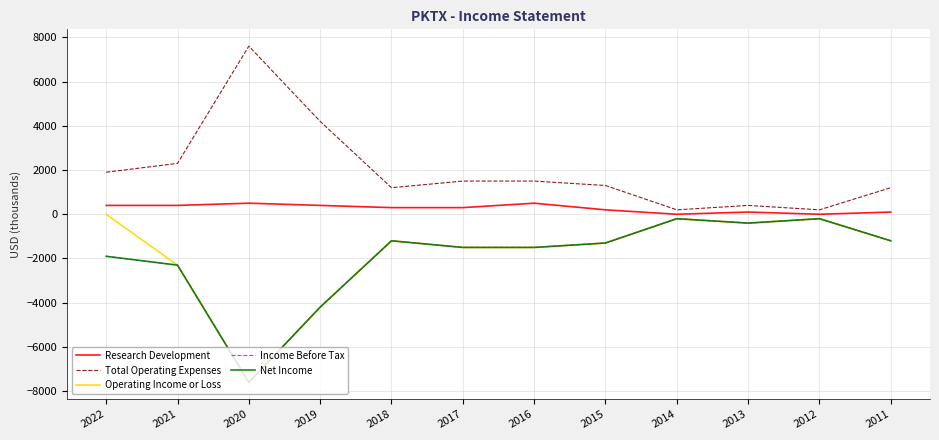

Is it true that Income Before Tax equals -4200 at 2019?

True